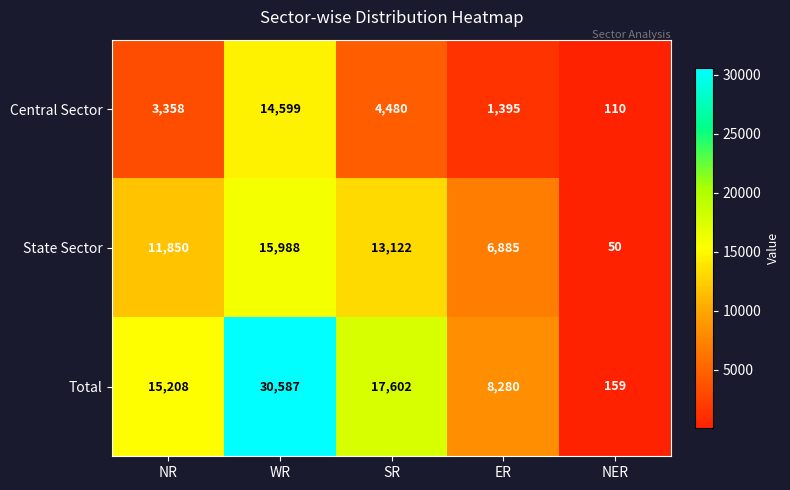

What is the difference between the Total values at ER and WR?

22307